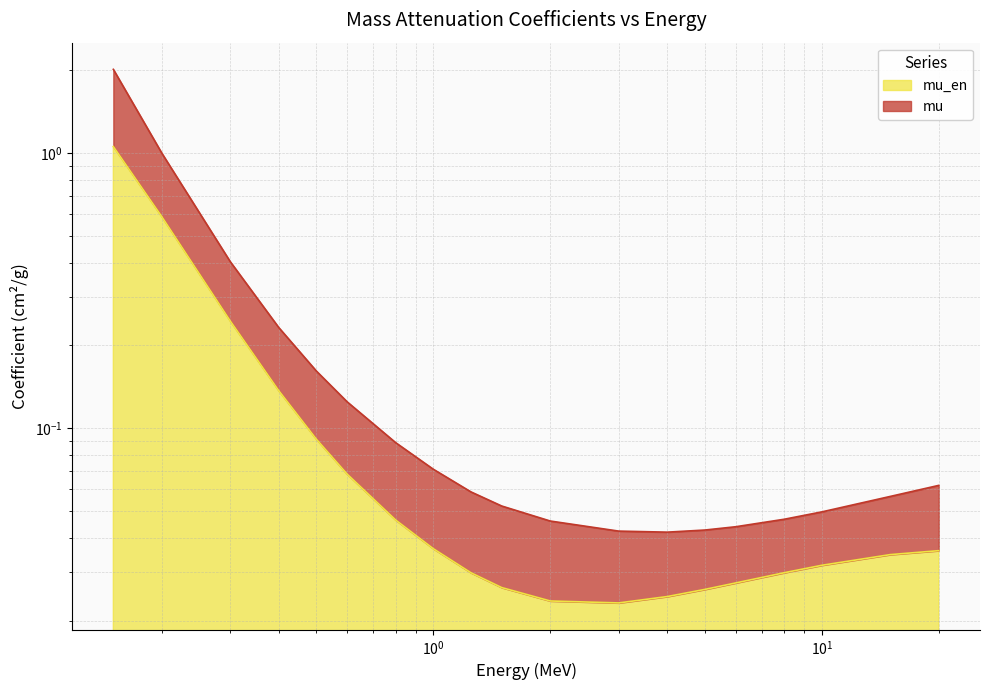

What is the maximum value for mu_en?

1.1